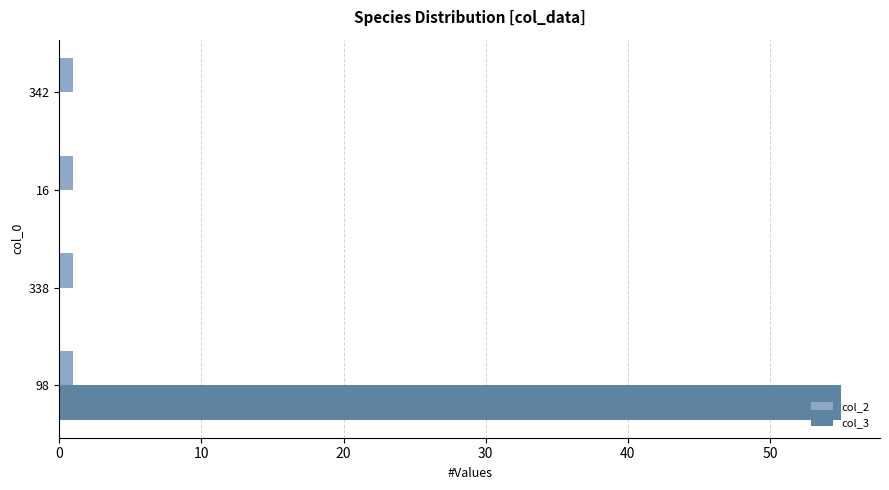

What is the sum of all col_3 values?

55